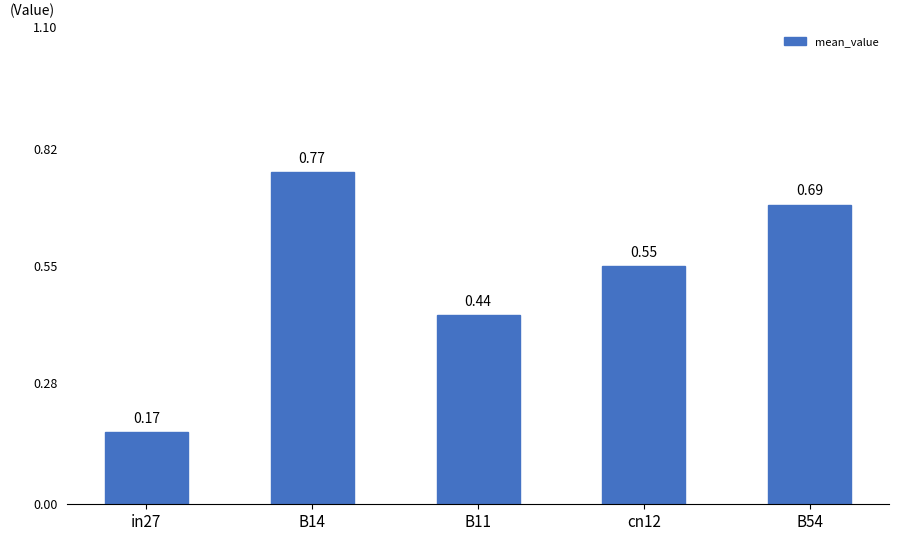

What is the difference between the maximum and minimum values?

0.6